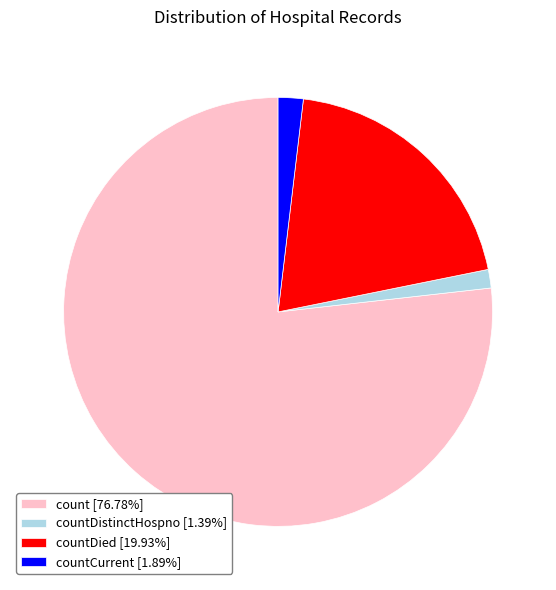

Count the number of slices in the pie.

4